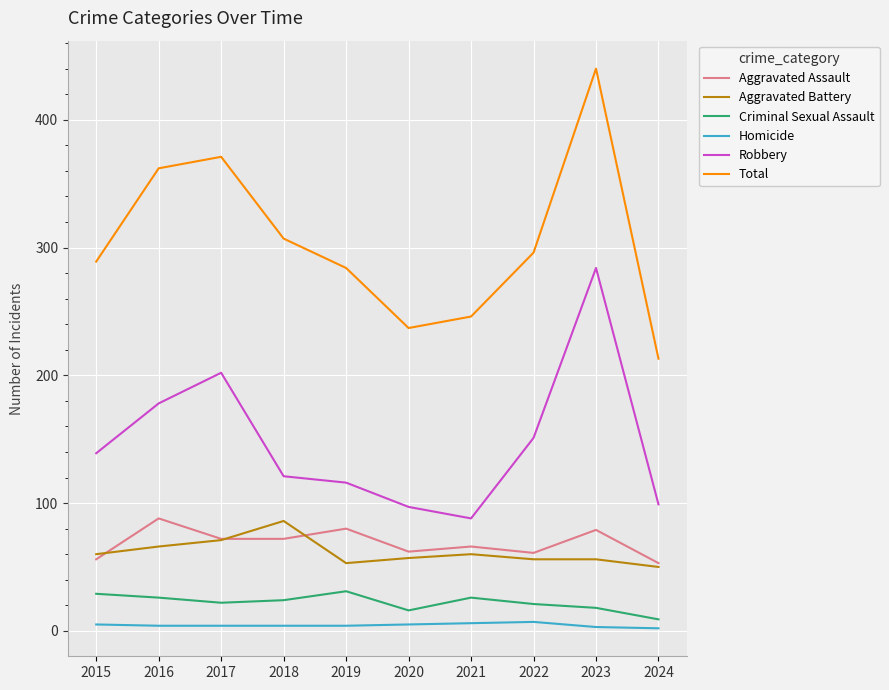

Is the value of Homicide at 2024 greater than the value of Total at 2024?

No